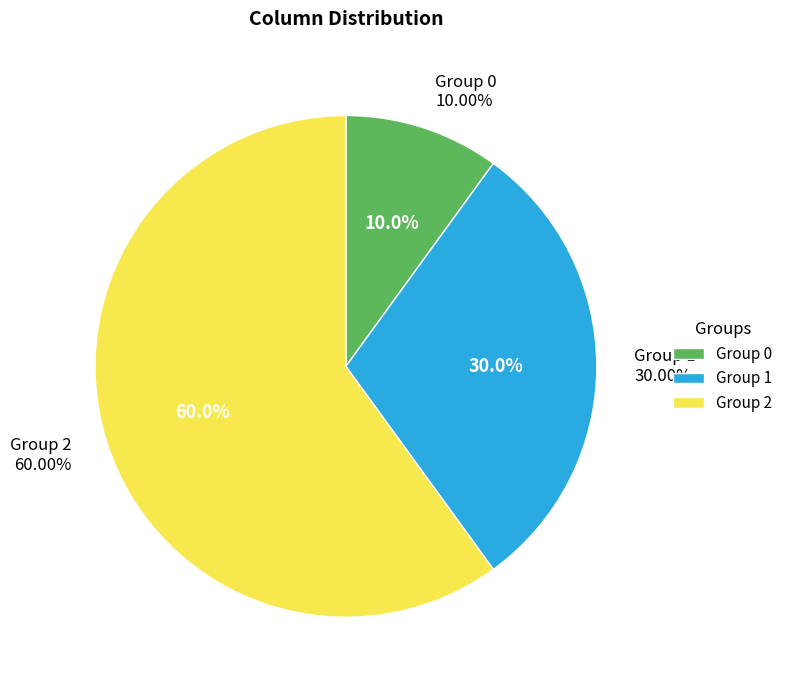

Count the number of slices in the pie.

3